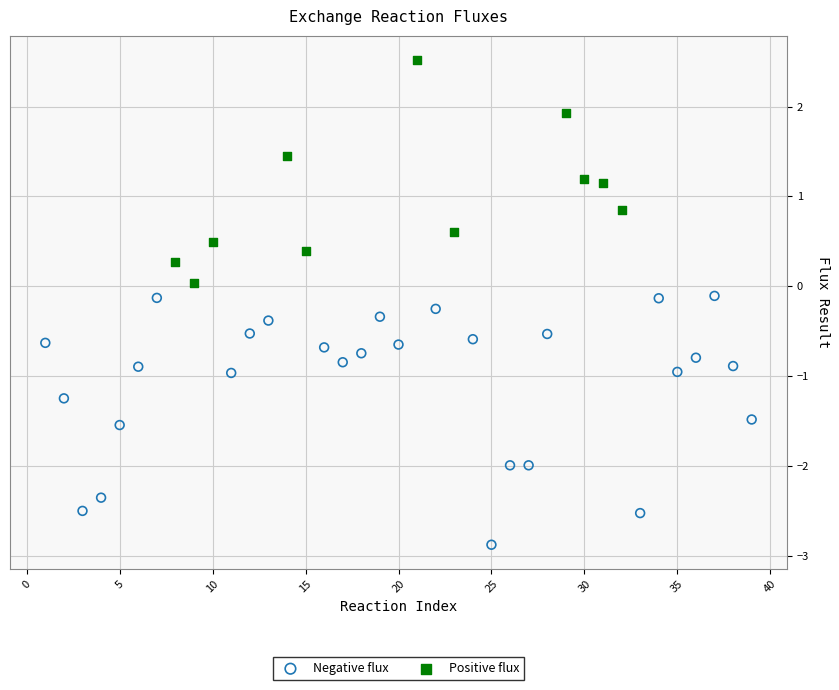

Which series contains the lowest Y value?

Negative flux